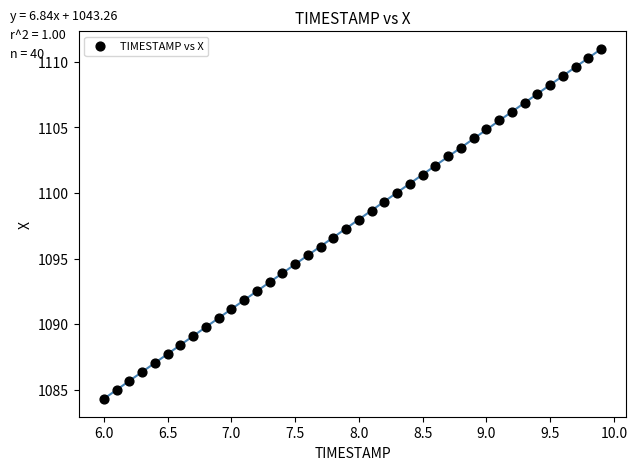

What is the range of Y values (max minus min)?

26.7